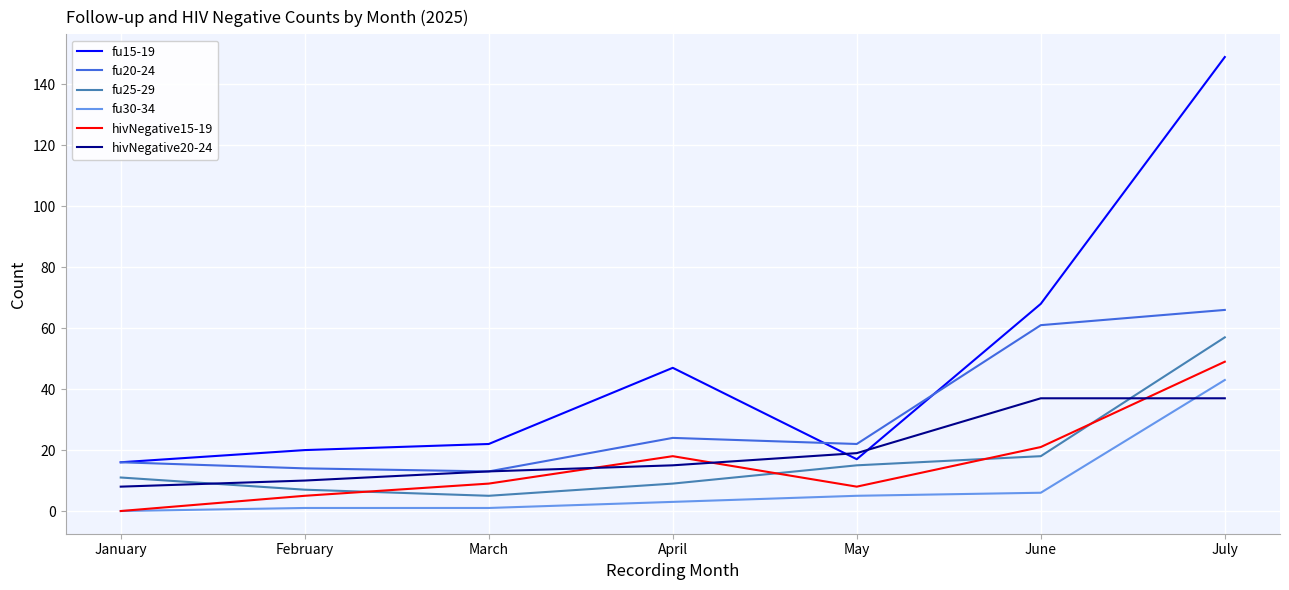

Which series ends up on top after the final intersection of hivNegative15-19 and fu25-29?

fu25-29